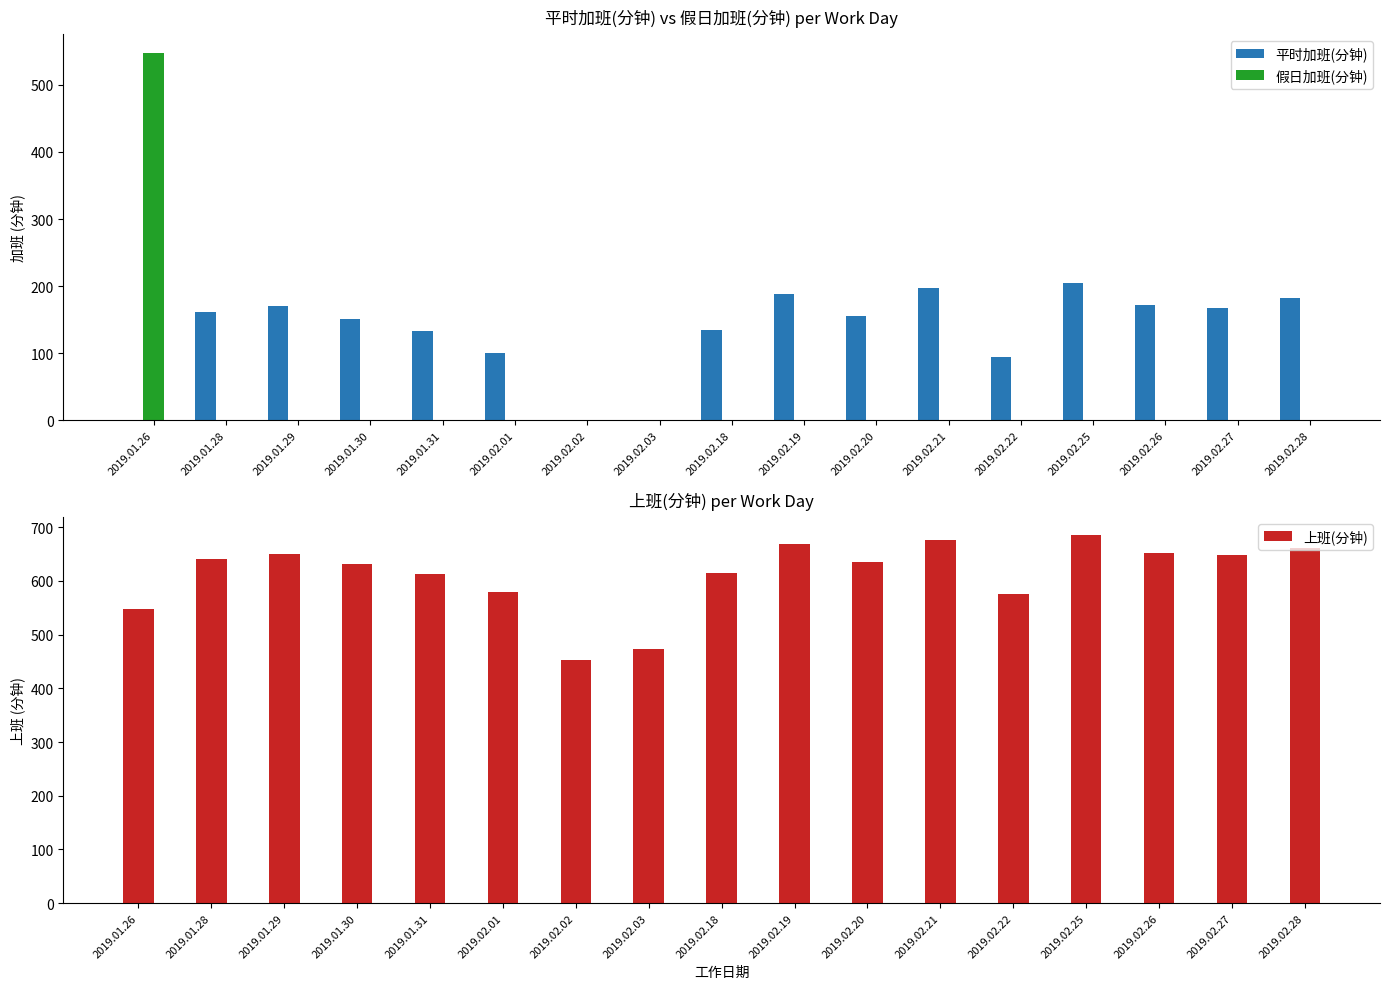

Where is 假日加班(分钟) nearest to the value 274?

2019.01.26